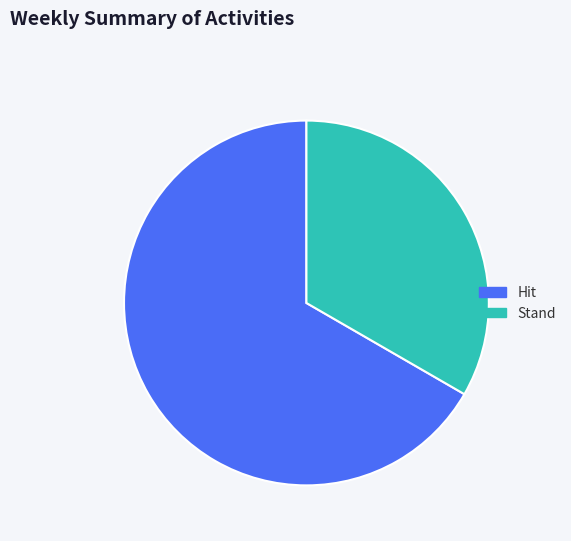

What is the smallest slice in the pie chart?

Stand